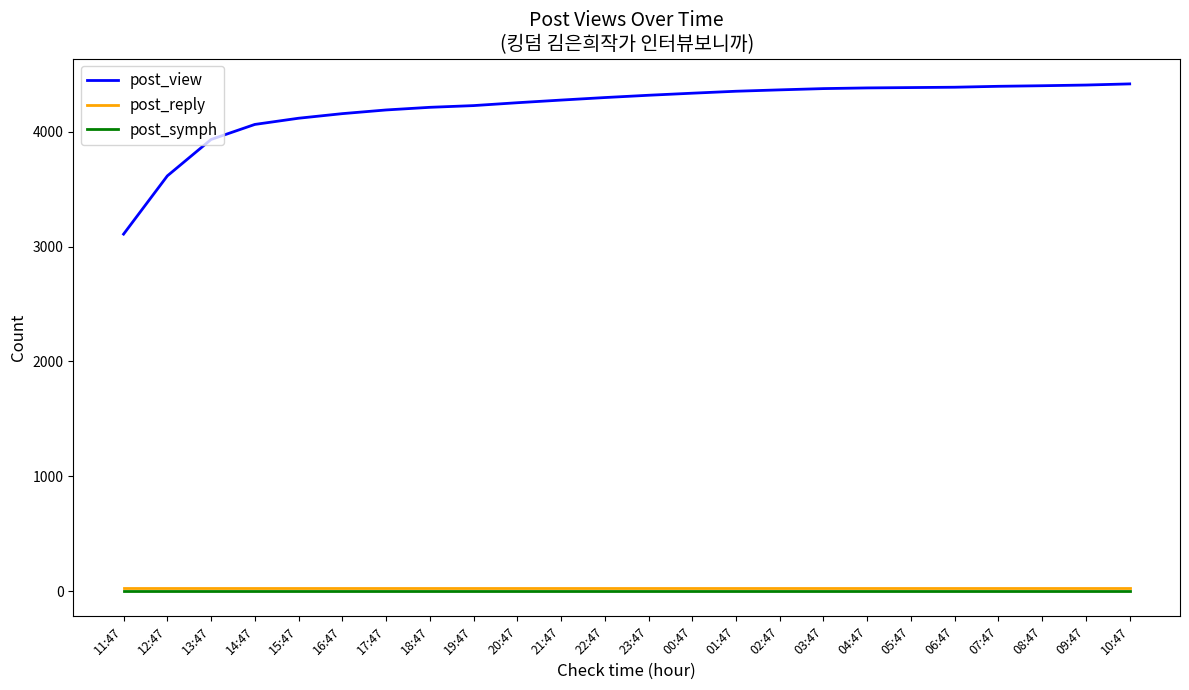

What is the greatest value displayed?

4416